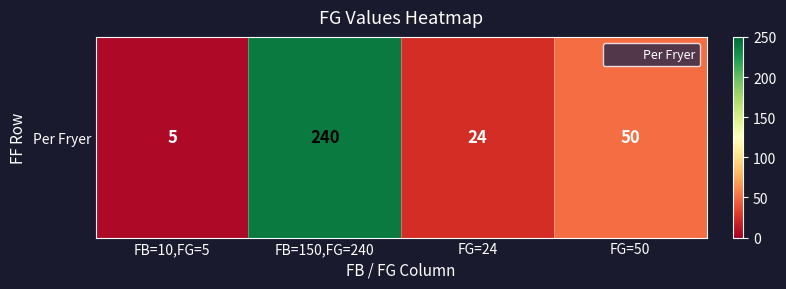

What is the minimum value shown in the chart?

5